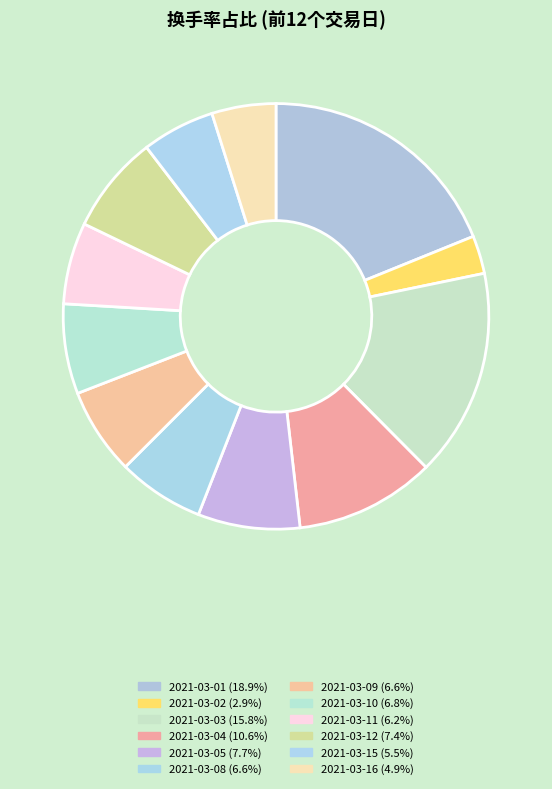

Count the number of slices in the pie.

12